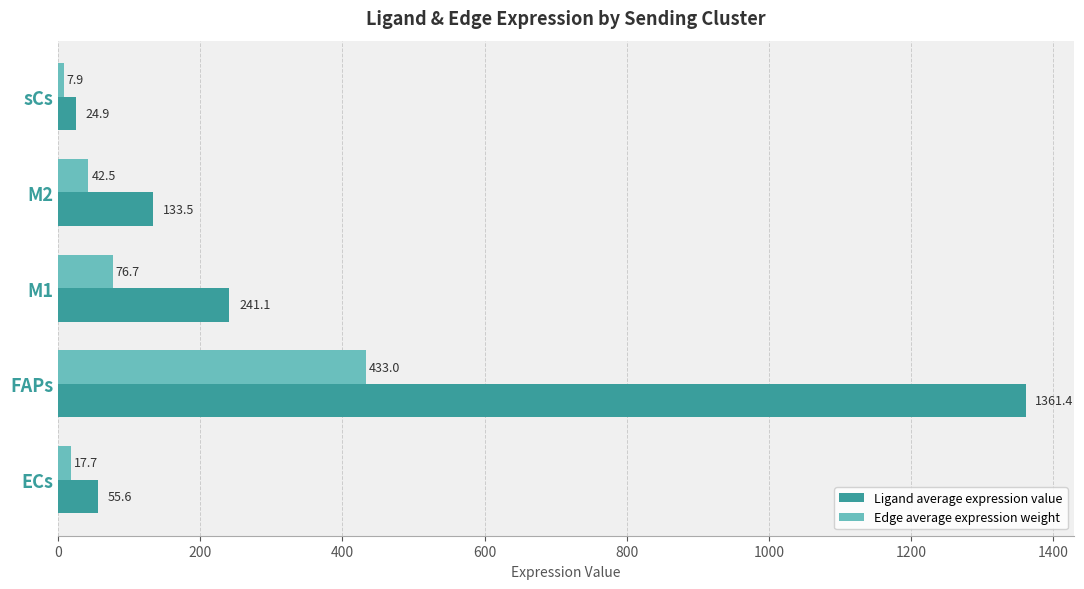

At which category is the sum across all series the highest?

FAPs